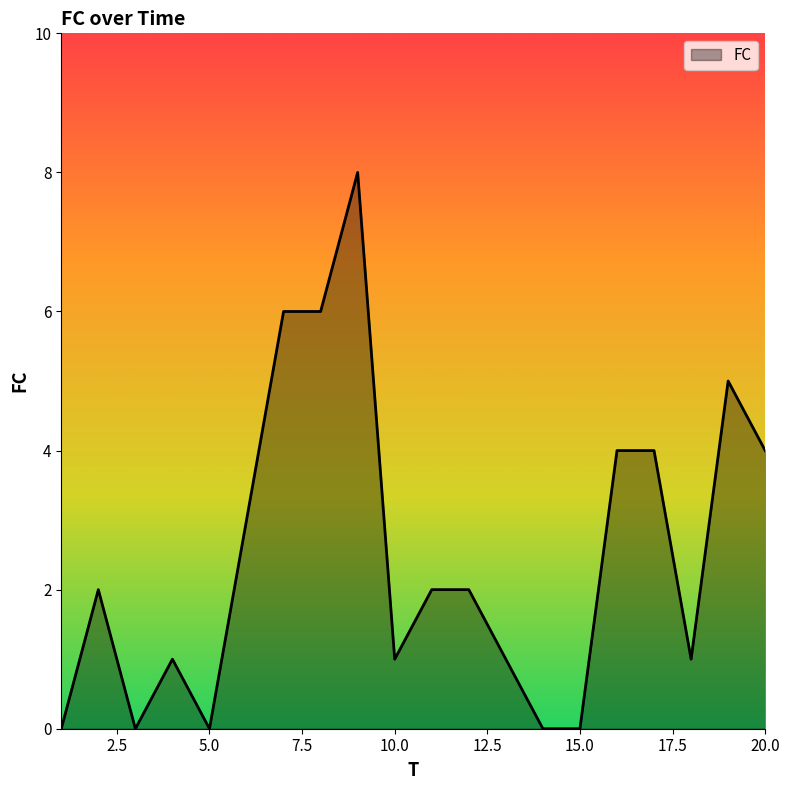

What is the difference between the maximum and minimum values?

8